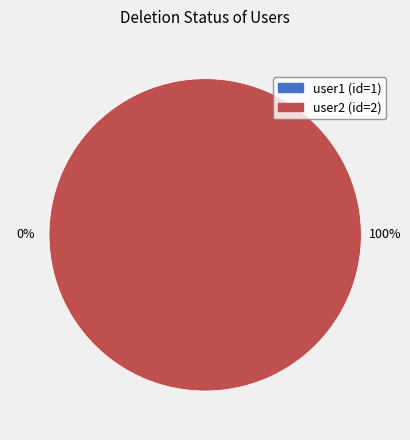

Rank the categories by value from highest to lowest.

user2 (id=2), user1 (id=1)